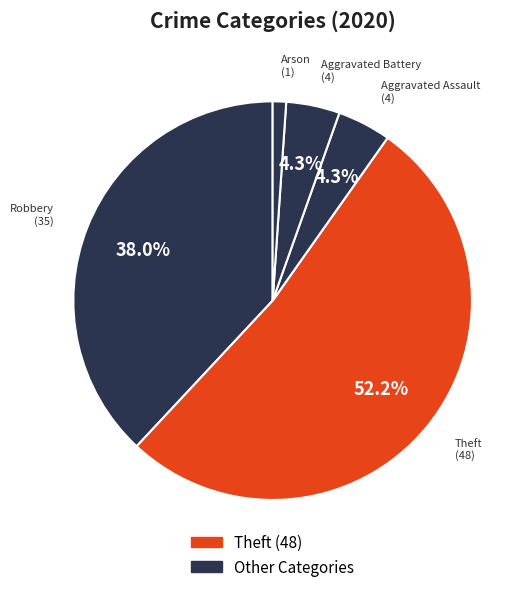

How many slices are in this pie chart?

5